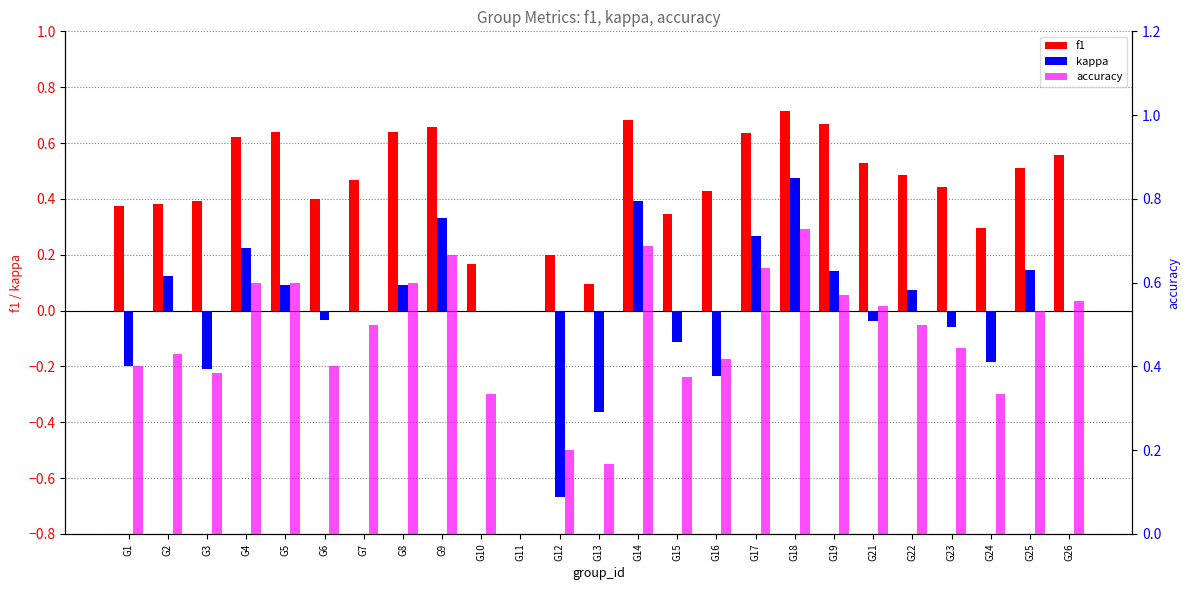

How many values in kappa are below zero?

10